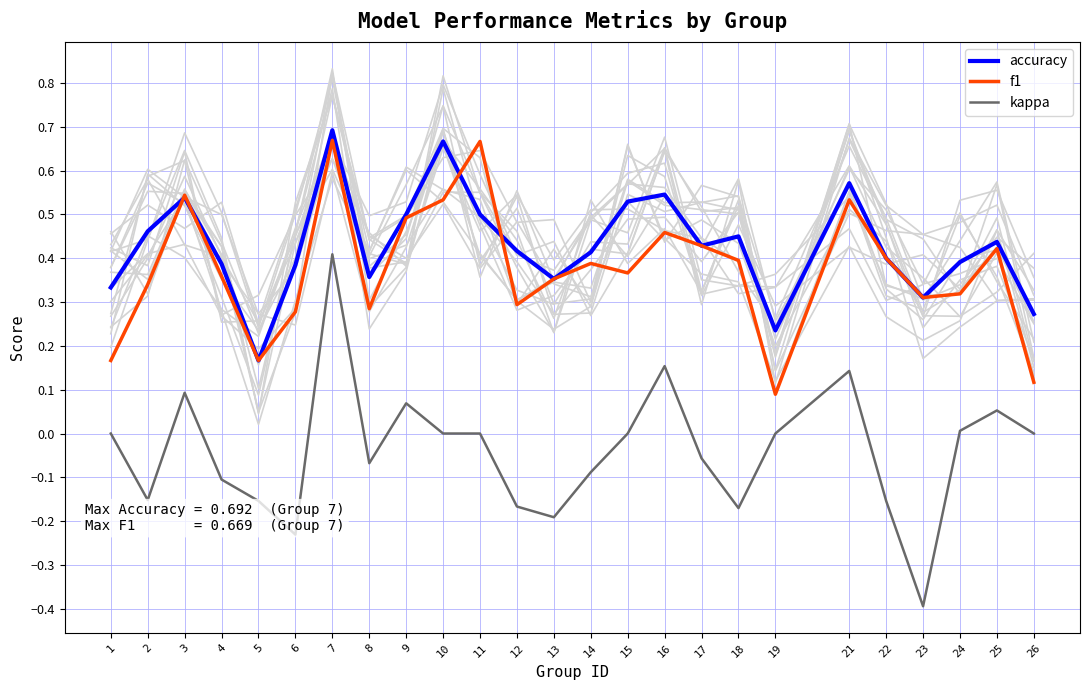

Which category has the lowest value in the f1 series?

19